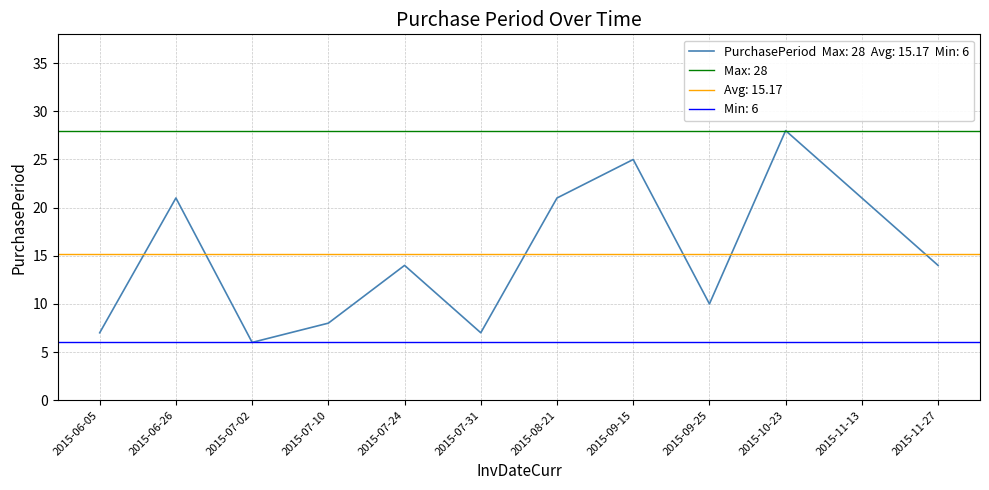

What is the change in value from 2015-07-02 to 2015-08-21?

+15